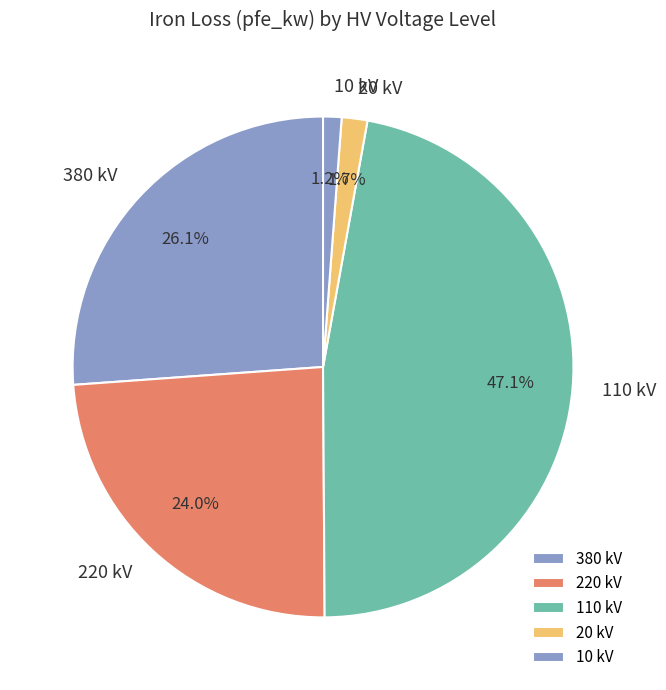

How many slices are in this pie chart?

5